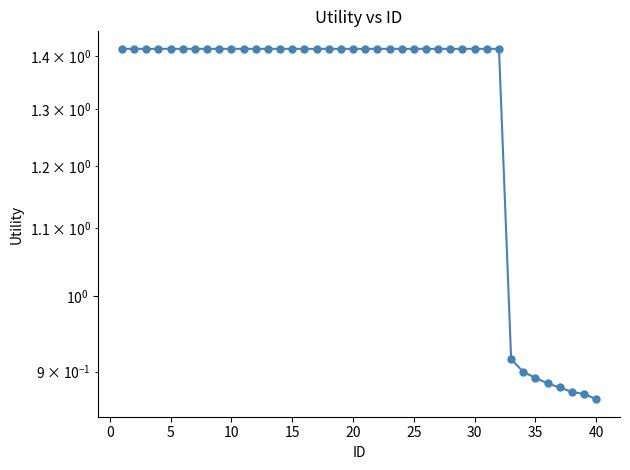

Count the number of values greater than 1.

32